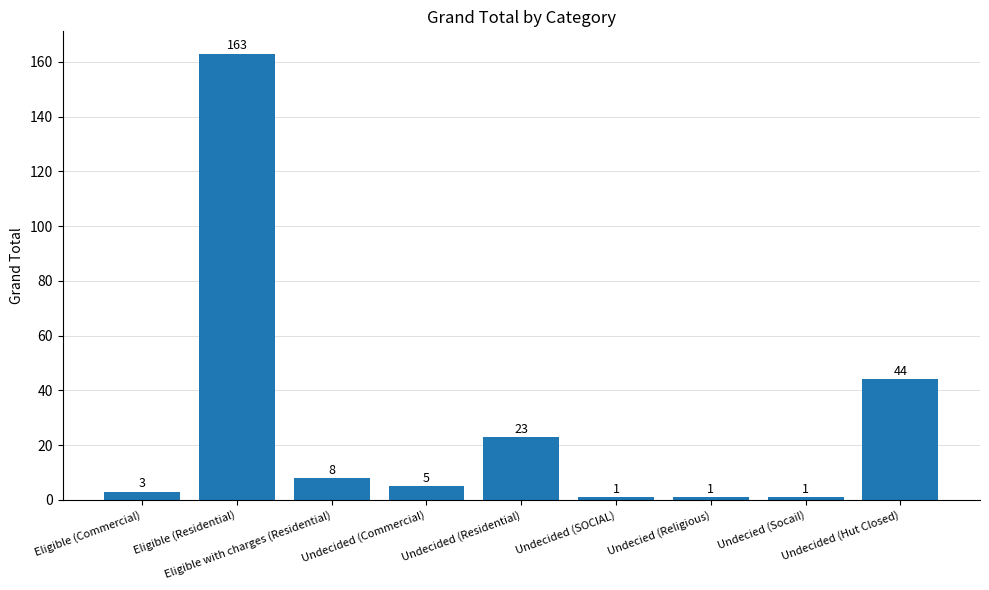

How many bars are there in total?

9